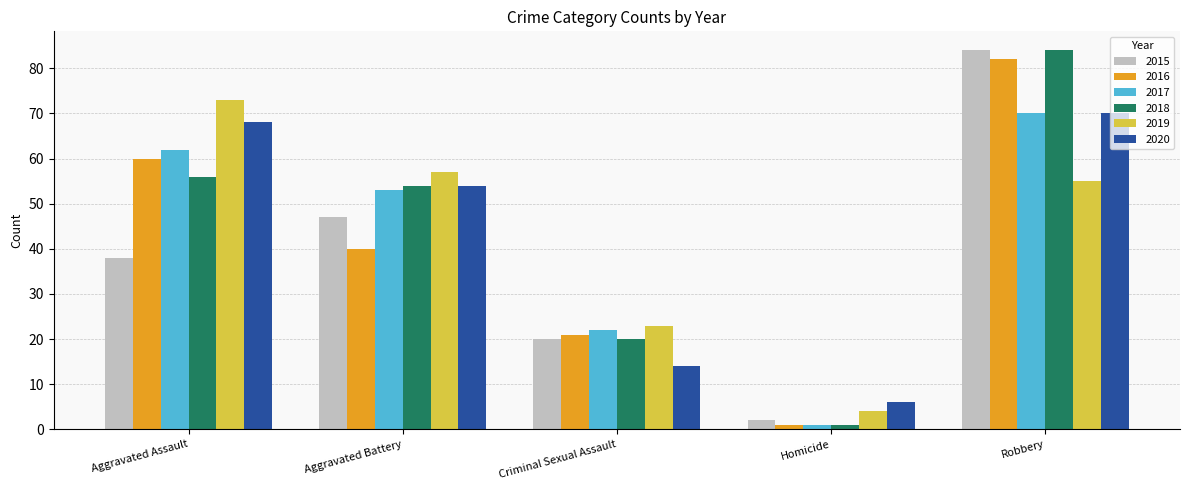

What position from the right is Robbery?

1